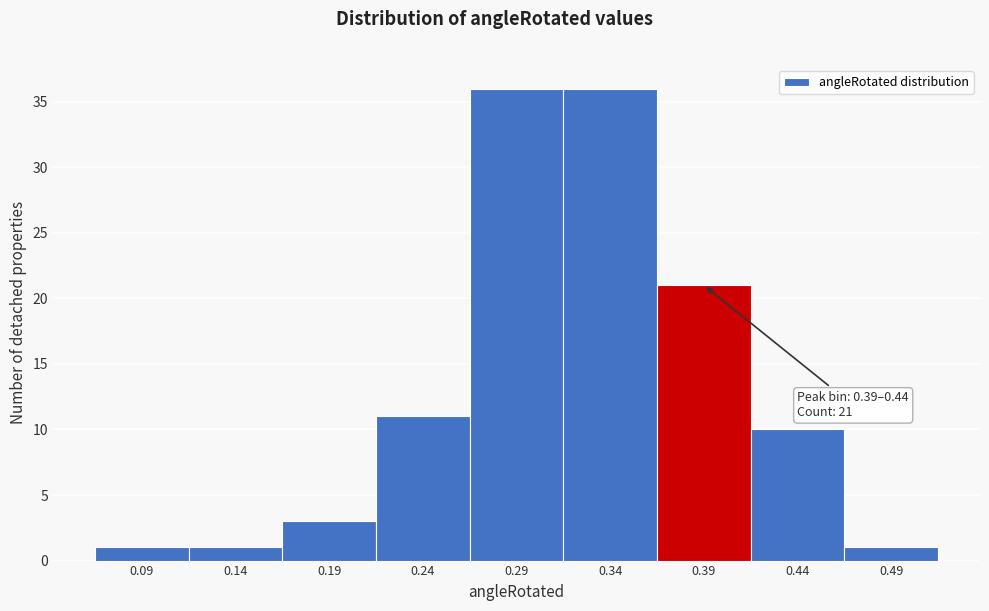

Reading right to left, list all the values displayed in this chart.

1	10	21	36	36	11	3	1	1